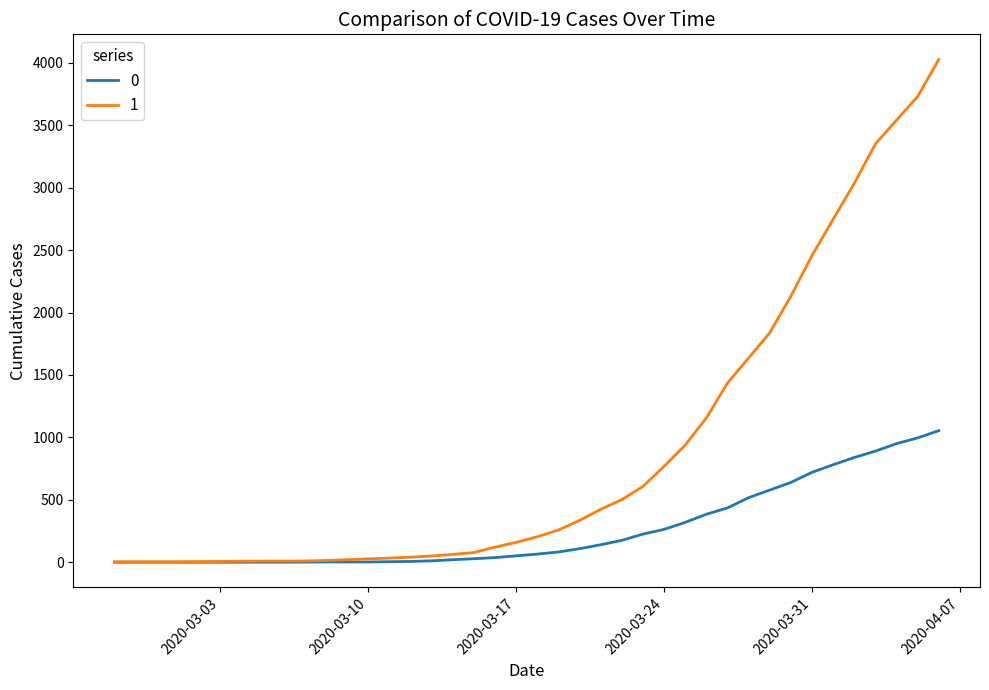

List the series in order of their peak value, highest first.

1, 0